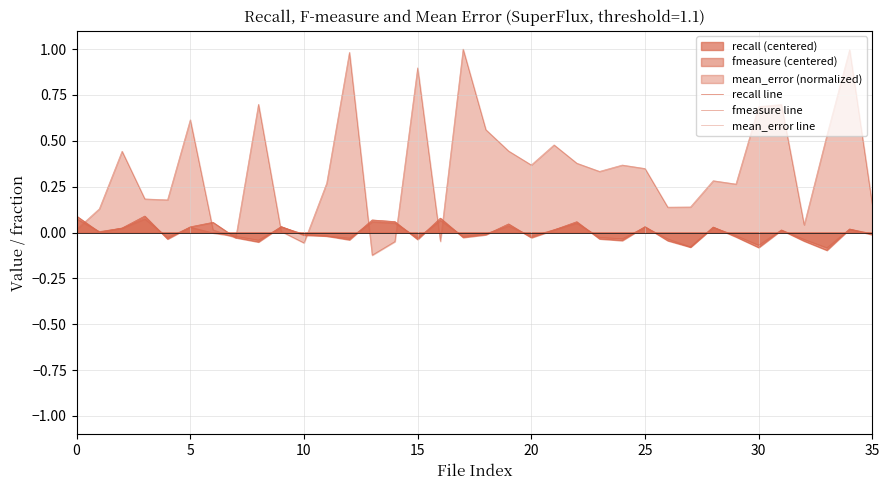

Which series ends up on top after the final intersection of recall line and fmeasure line?

fmeasure line